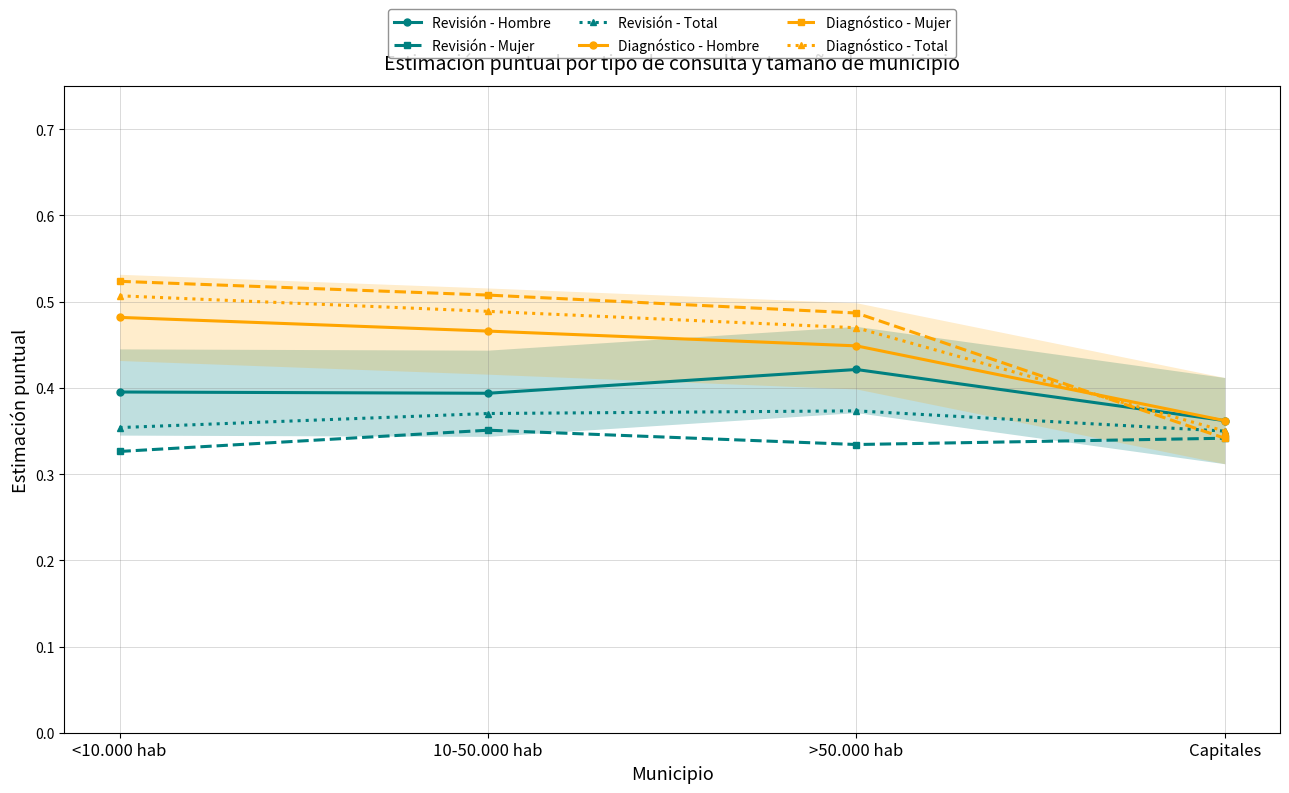

At how many categories does at least one series exceed 0?

4